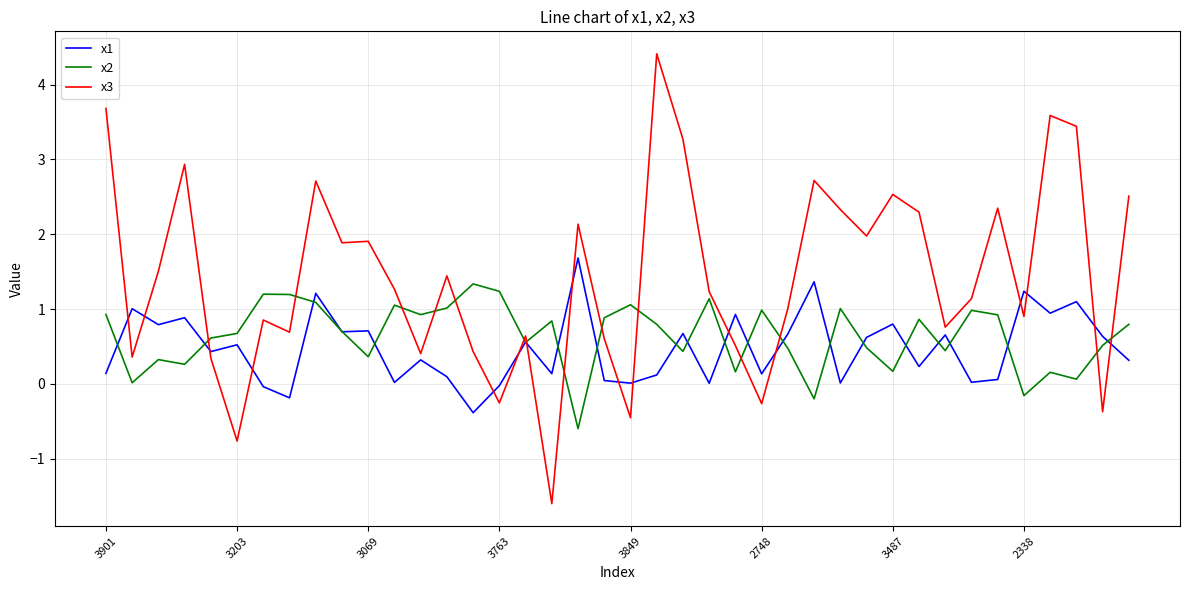

Which series has the largest total across all categories?

x3